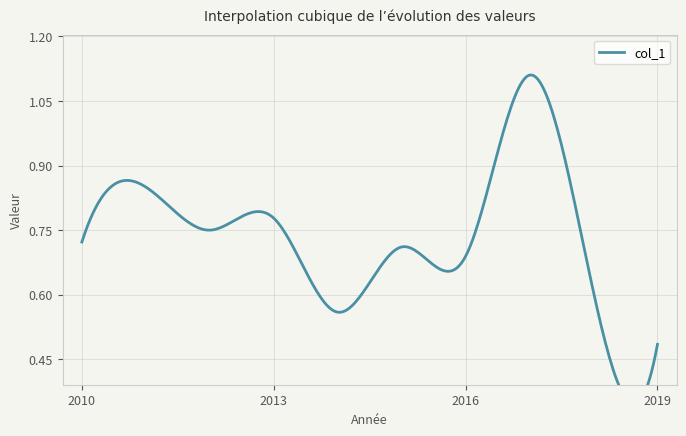

What is the difference between the maximum and minimum values?

0.6